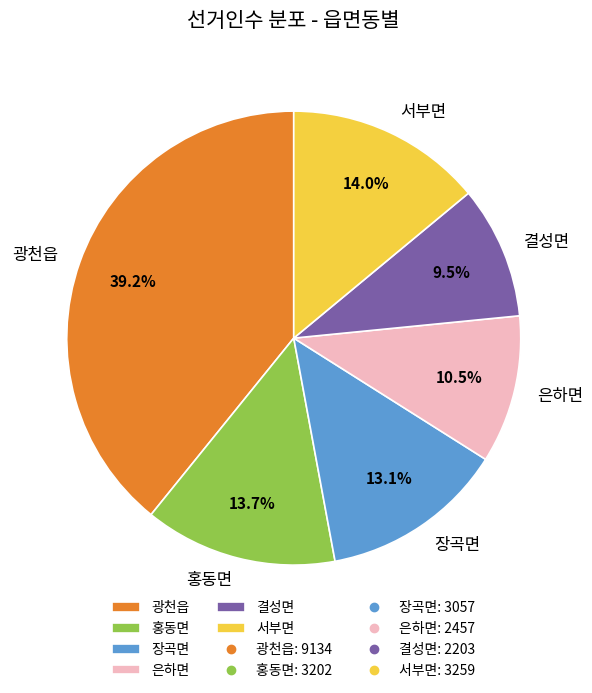

Is 결성면 the majority of the pie?

No